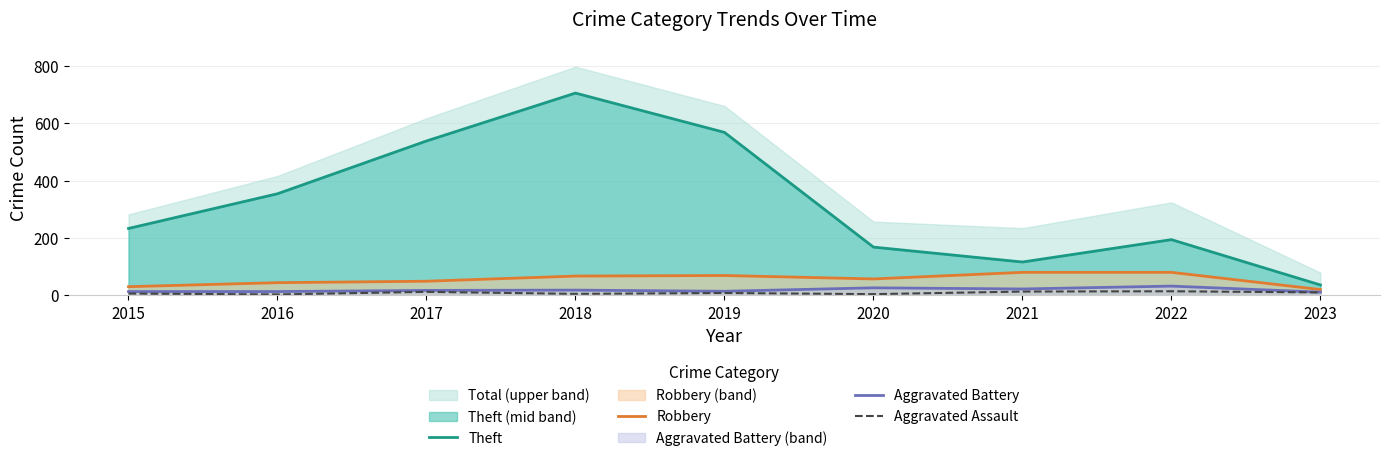

What are all the series names shown in the legend?

Theft, Robbery, Aggravated Battery, Aggravated Assault